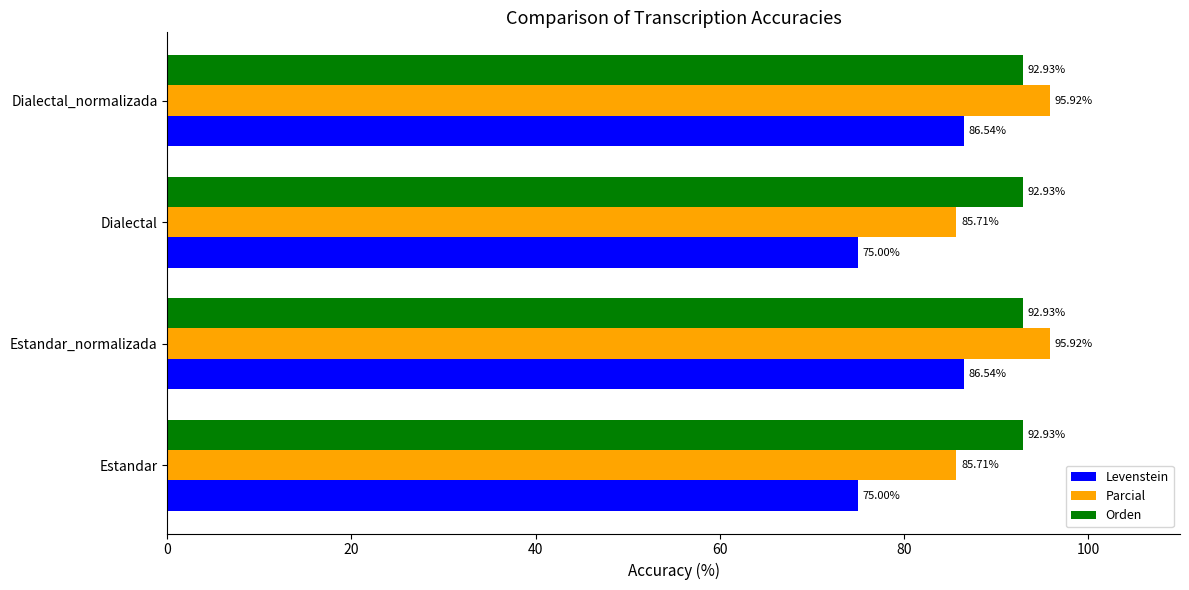

Which series has the largest range (max minus min)?

Levenstein